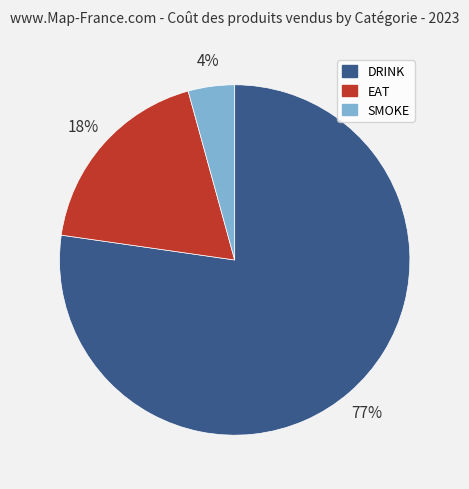

Count the number of slices in the pie.

3